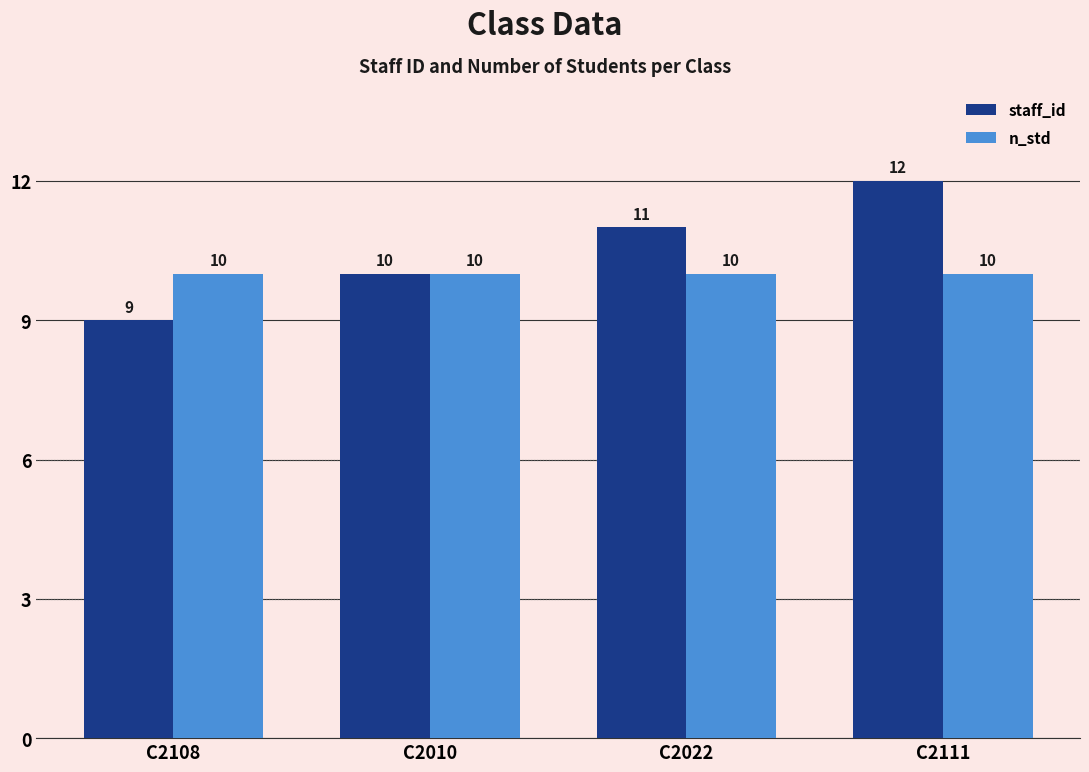

Is the value of n_std at C2108 greater than the value of staff_id at C2108?

Yes